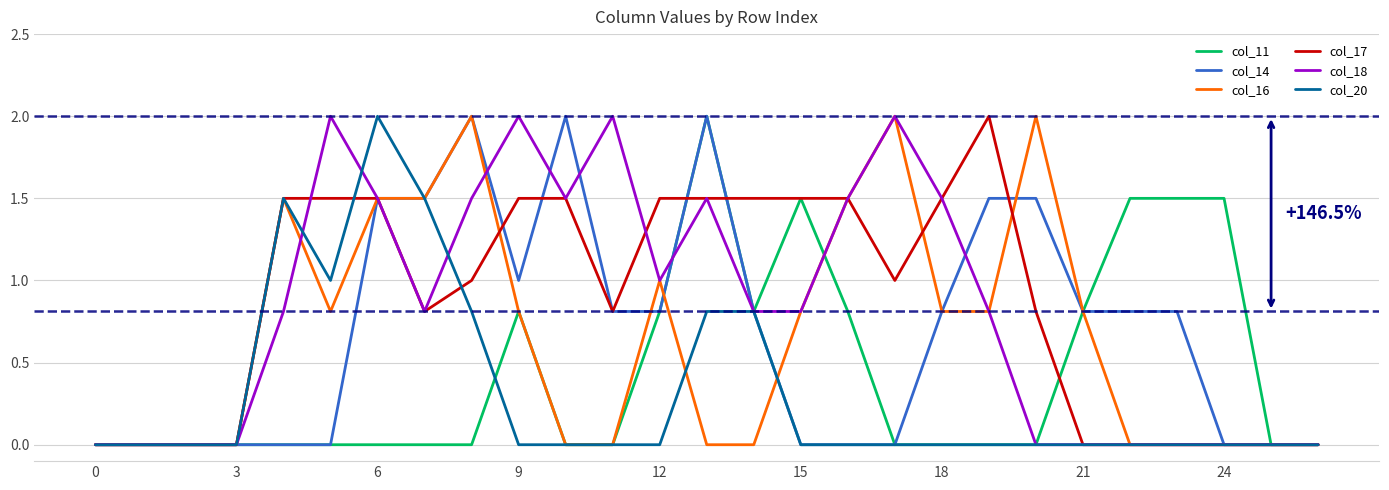

What is the average value of the col_11 series?

0.4